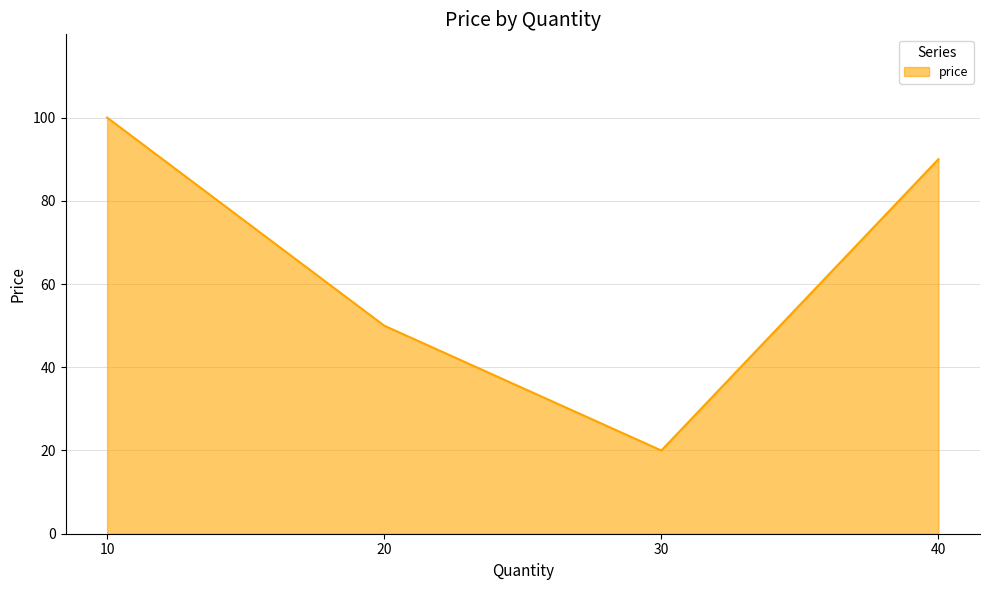

What is the change in value from 10 to 30?

-80.0